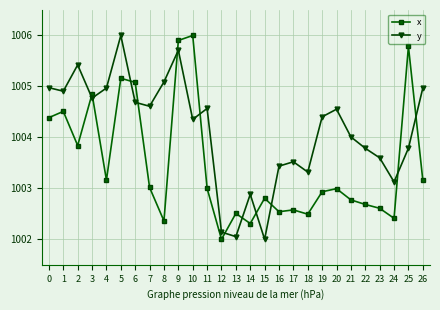

True or false: y and x cross at least once.

True